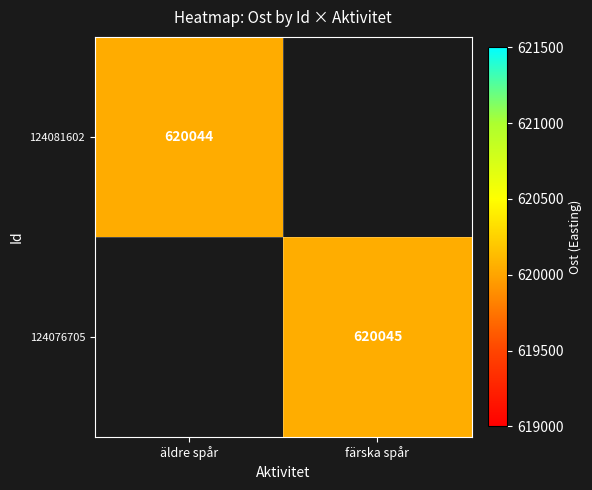

The value of 124081602 at äldre spår is 620044. True or false?

True